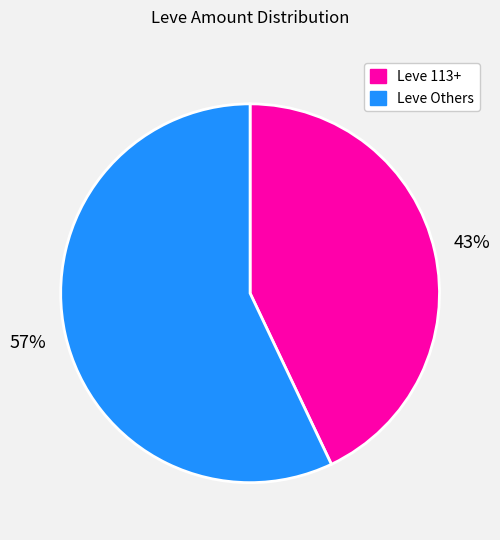

To the nearest percent, what is the average slice percentage?

50%